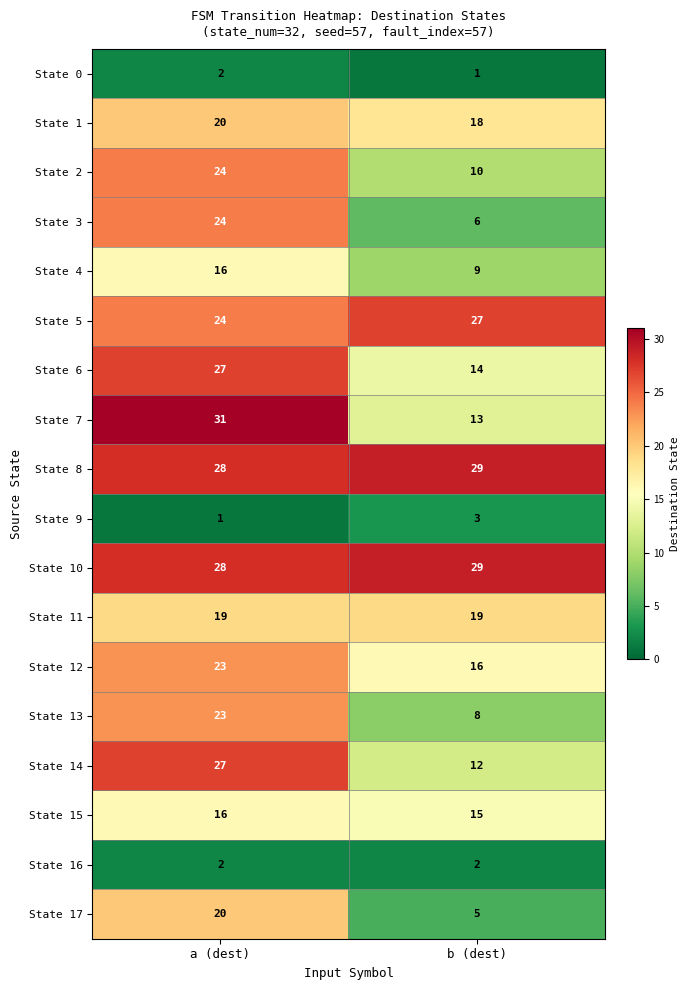

What is the difference between the maximum and minimum values in the State 5 series?

3